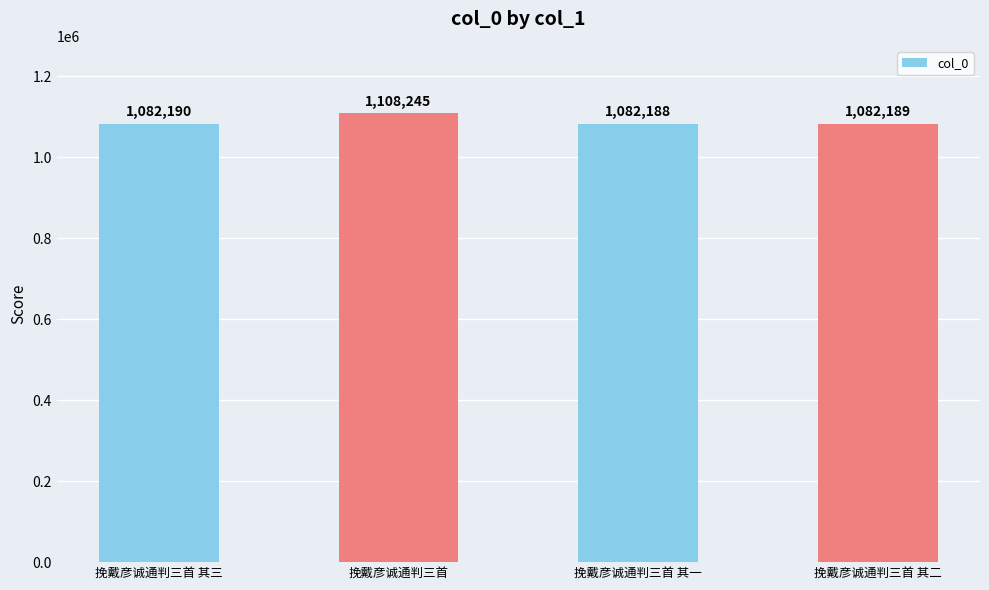

The chart shows a value of 465317 at 挽戴彦诚通判三首. True or false?

False